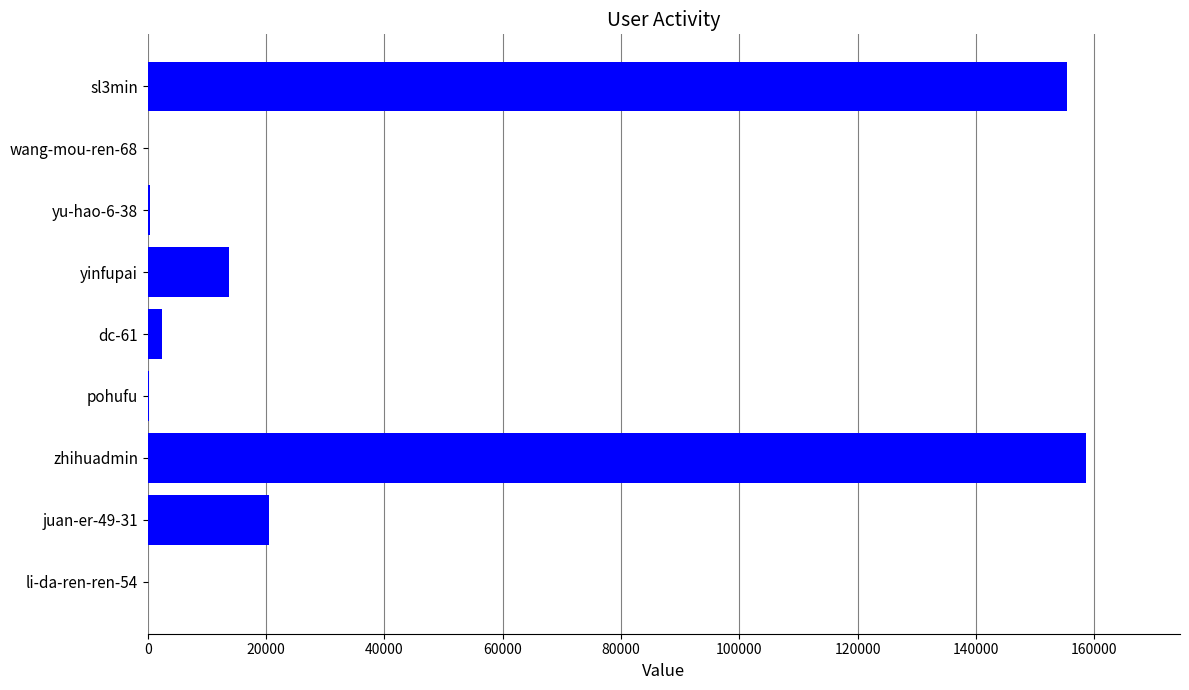

How many categories are shown in the chart?

9